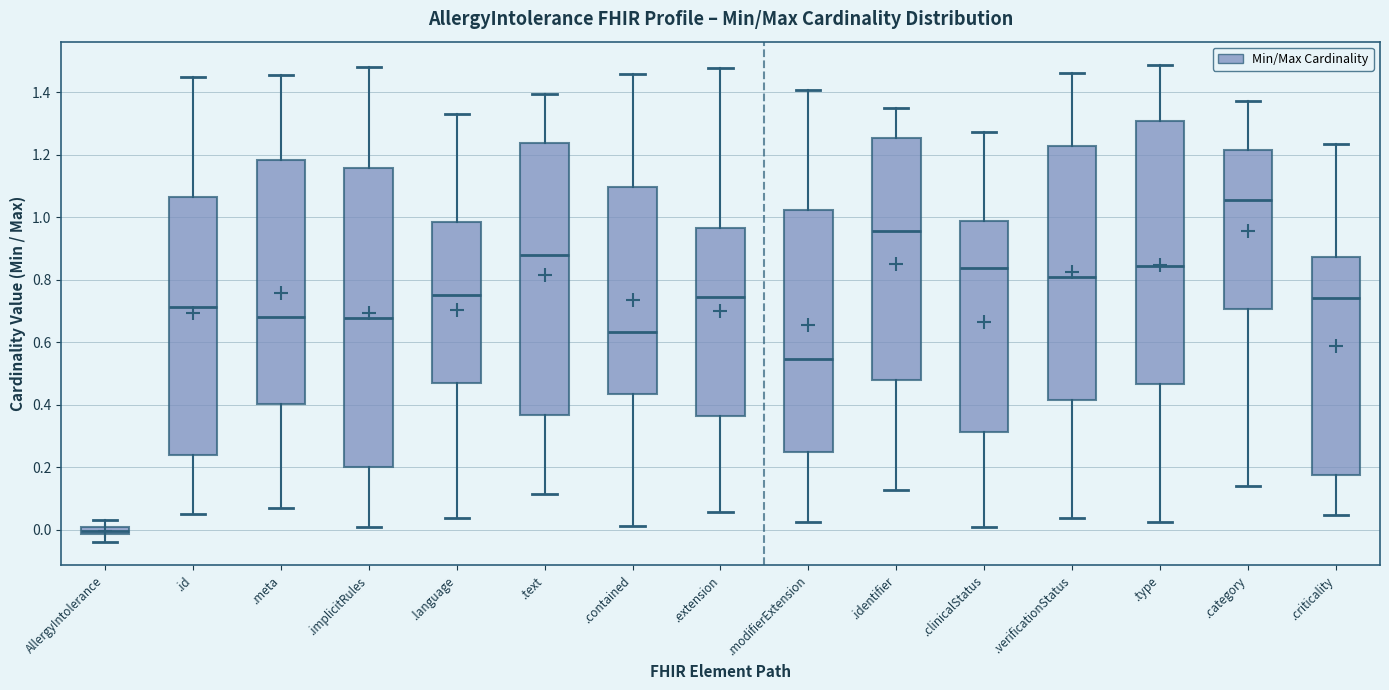

Which box is the tallest, from its lower edge to its upper edge?

.implicitRules